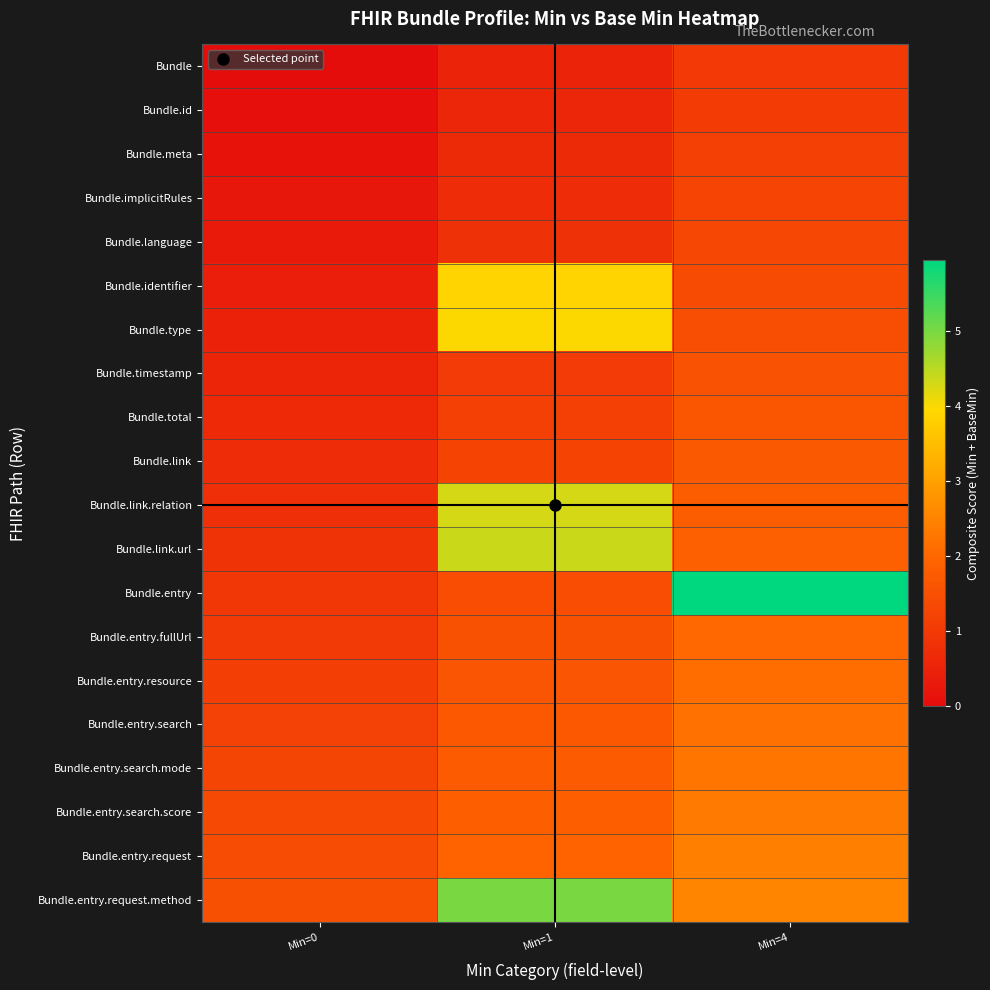

At which category is the sum across all series the highest?

Min=1